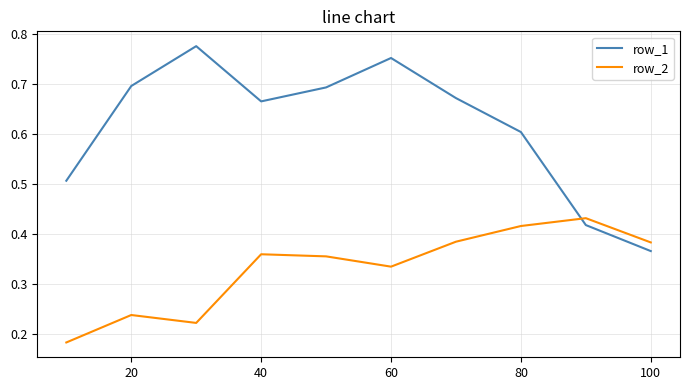

How many lines are shown in the chart?

2